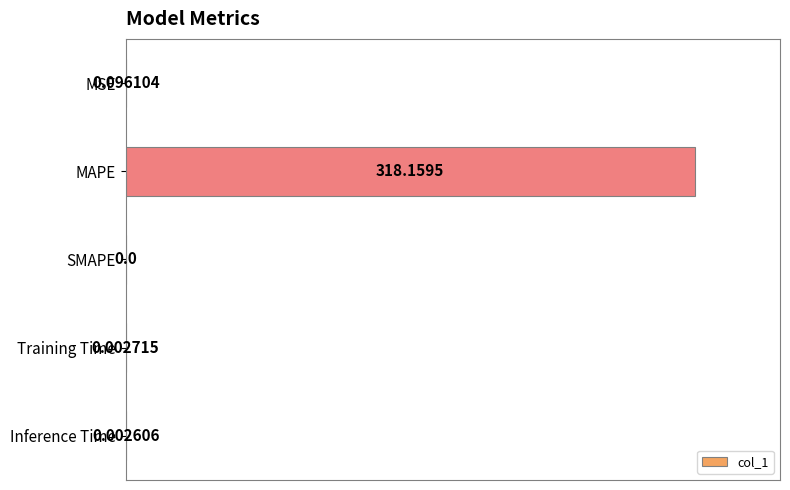

Where is the data nearest to the value 50?

MSE